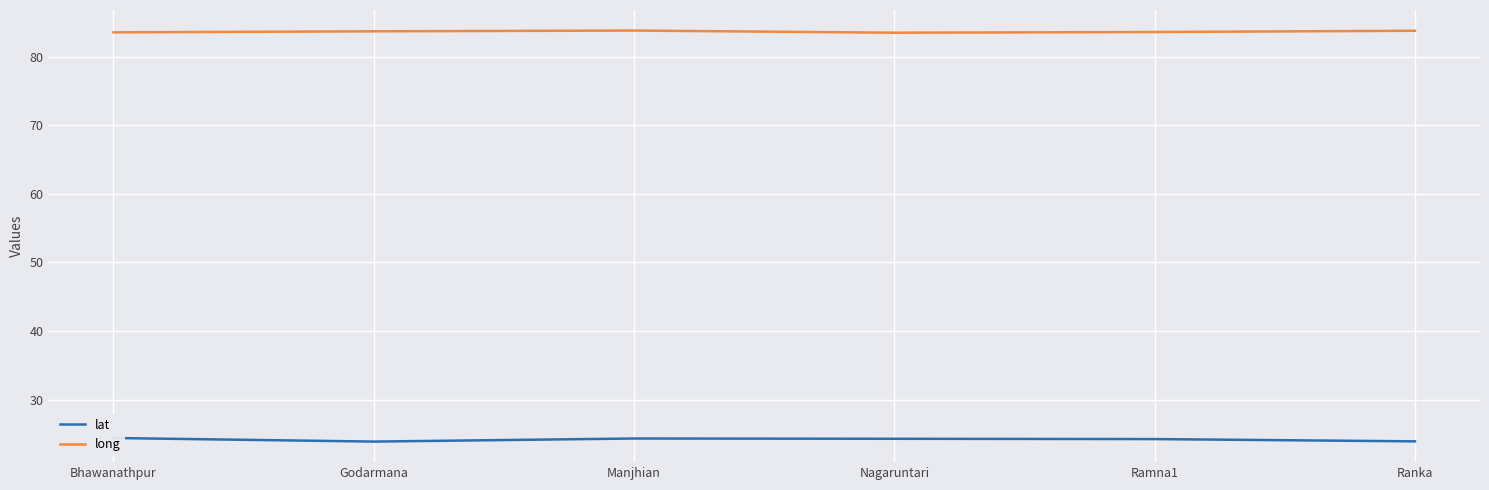

Reading right to left, what are all the values shown in this chart?

lat: Ranka=23.9	Ramna1=24.2	Nagaruntari=24.3	Manjhian=24.3	Godarmana=23.9	Bhawanathpur=24.4
long: Ranka=83.8	Ramna1=83.6	Nagaruntari=83.5	Manjhian=83.8	Godarmana=83.7	Bhawanathpur=83.6